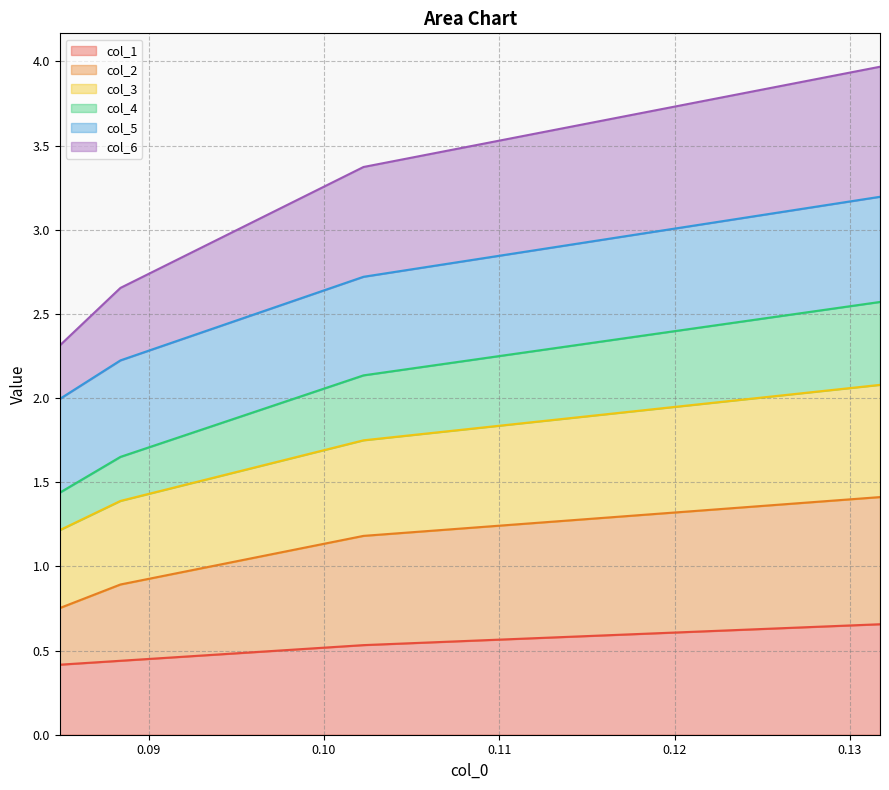

Does the chart display data point markers on the line(s)?

No